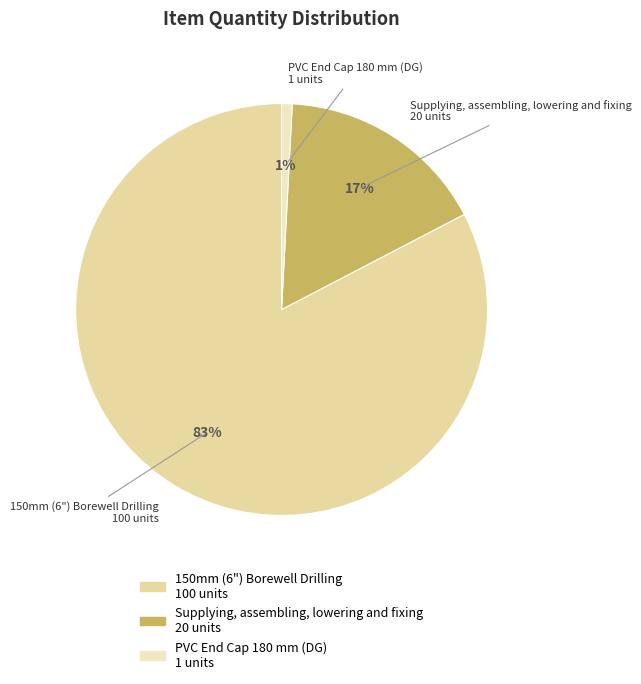

True or false: PVC End Cap 180 mm (DG) accounts for 1% of the total.

True